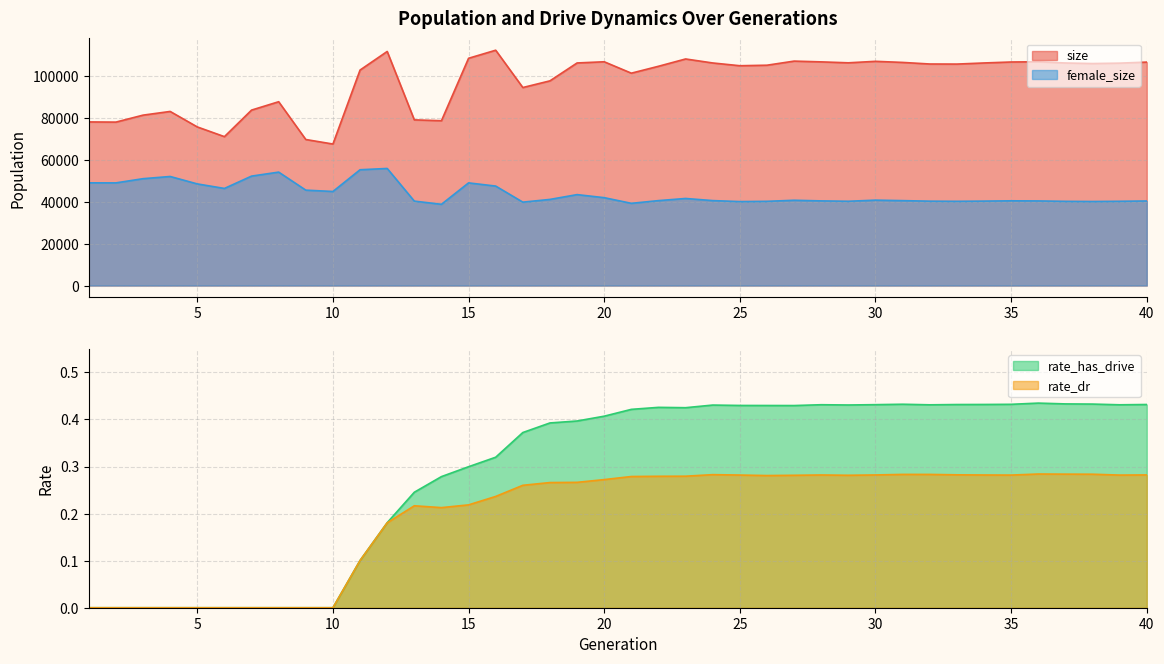

What is the minimum value for female_size?

38844